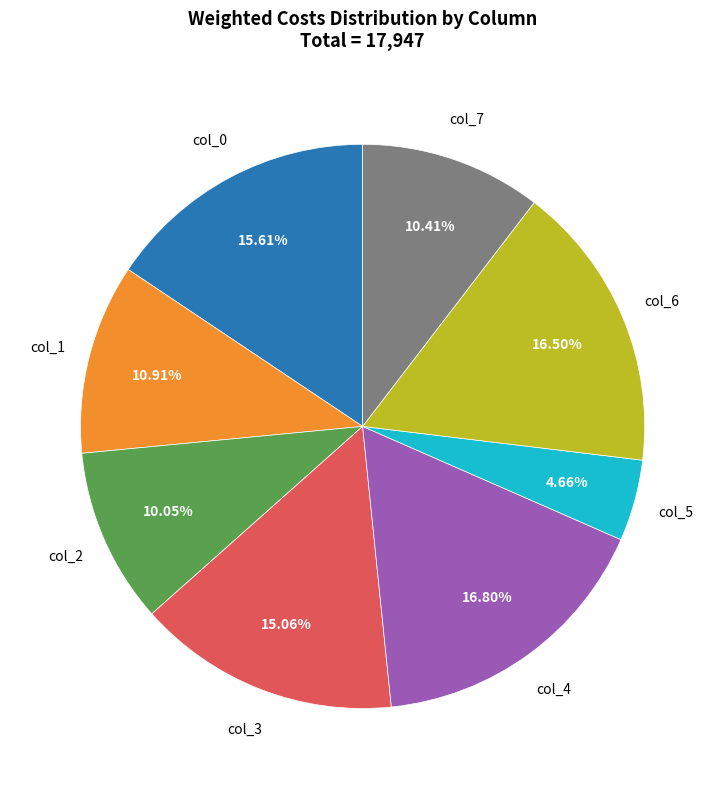

Count the number of slices in the pie.

8